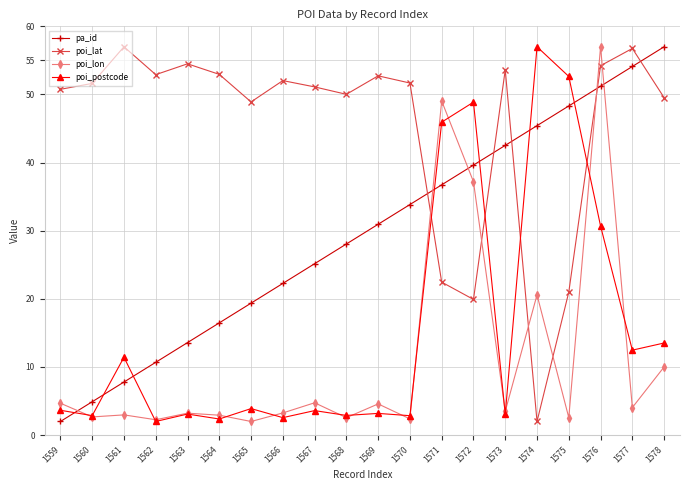

How many lines are shown in the chart?

4